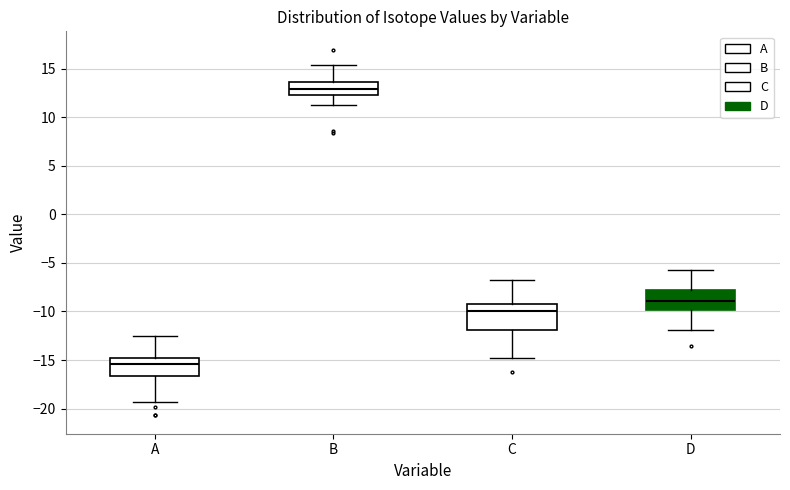

Comparing the boxes themselves (not the whiskers), which one is the tallest?

C